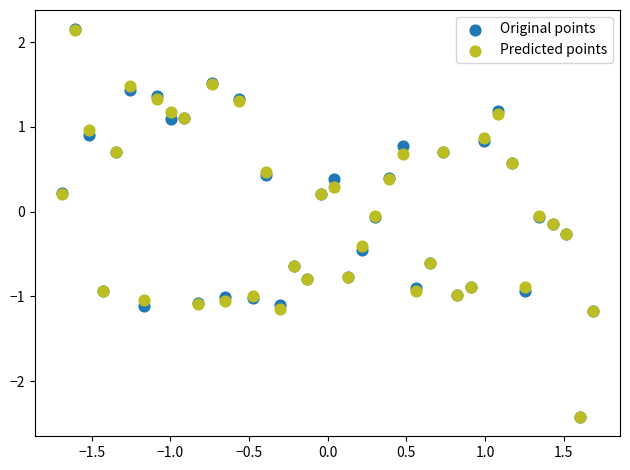

What are all the series names shown in the legend?

Original points, Predicted points